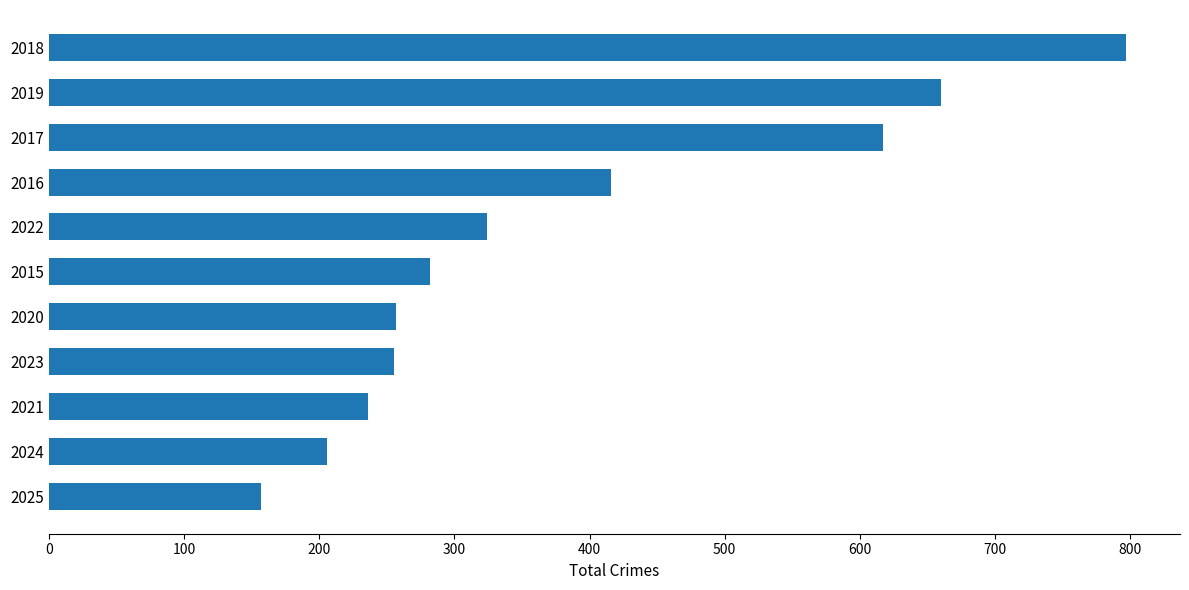

What is the smallest value displayed?

157